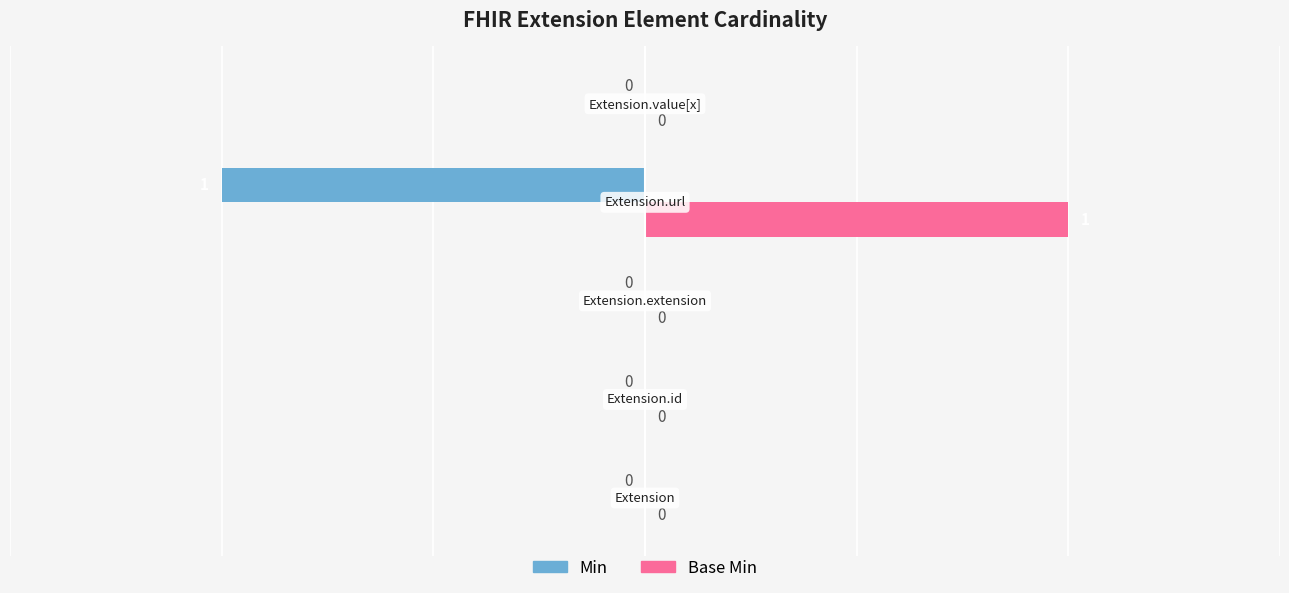

How many Base Min values are between 0 and 1?

5